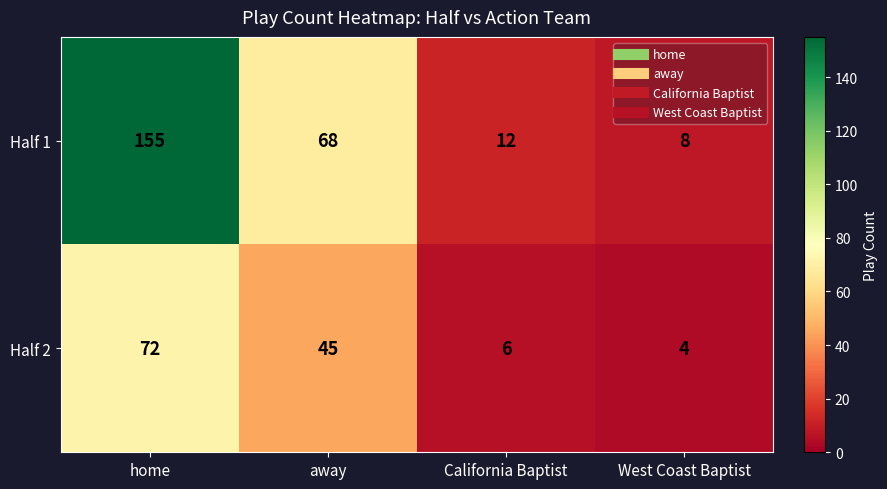

Rank the series by their average value, from highest to lowest.

Half 1, Half 2